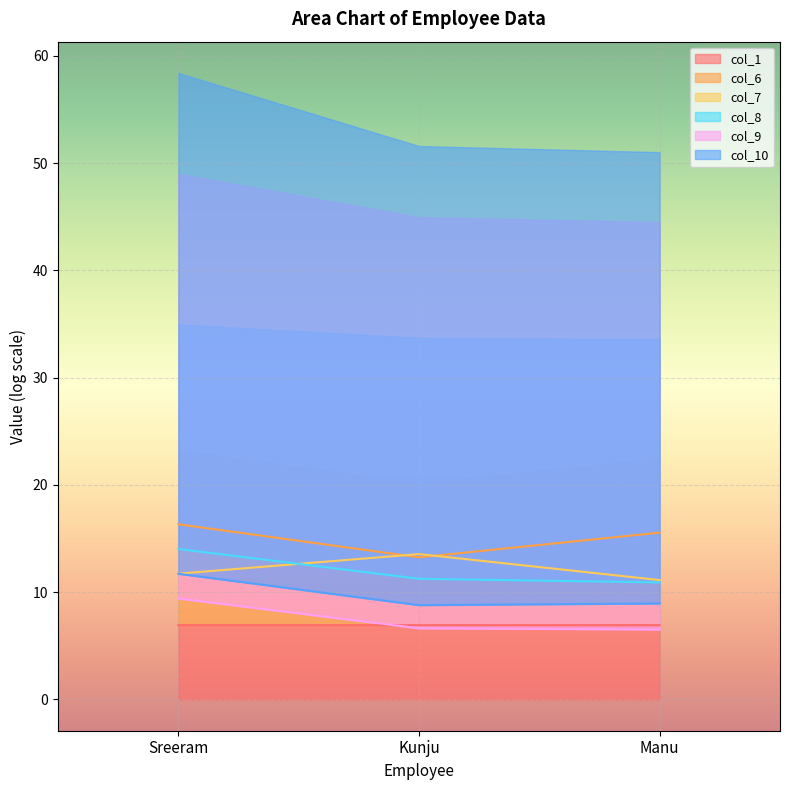

What is the lowest value of the col_1 series?

6.9